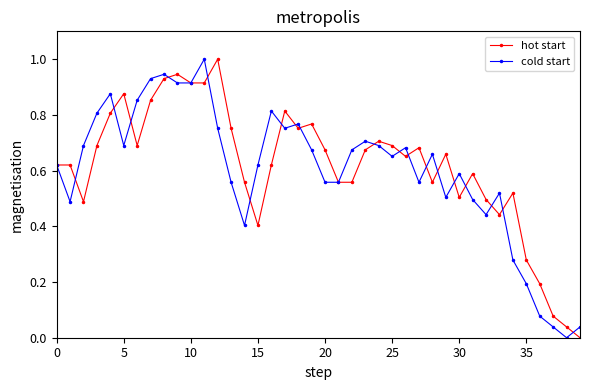

What is the maximum value for hot start?

1.0